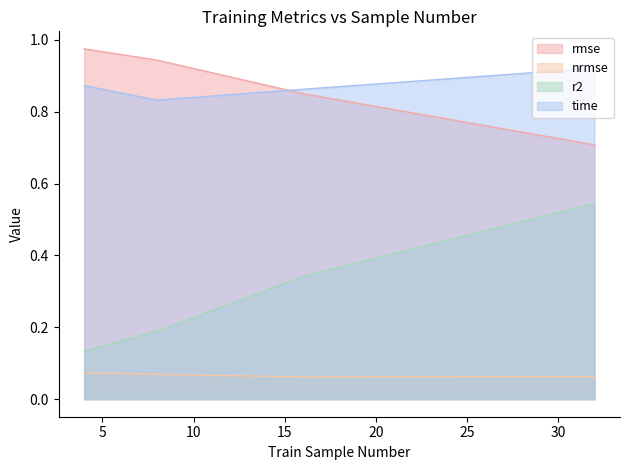

Is it true that time equals 1.2 at 32?

False